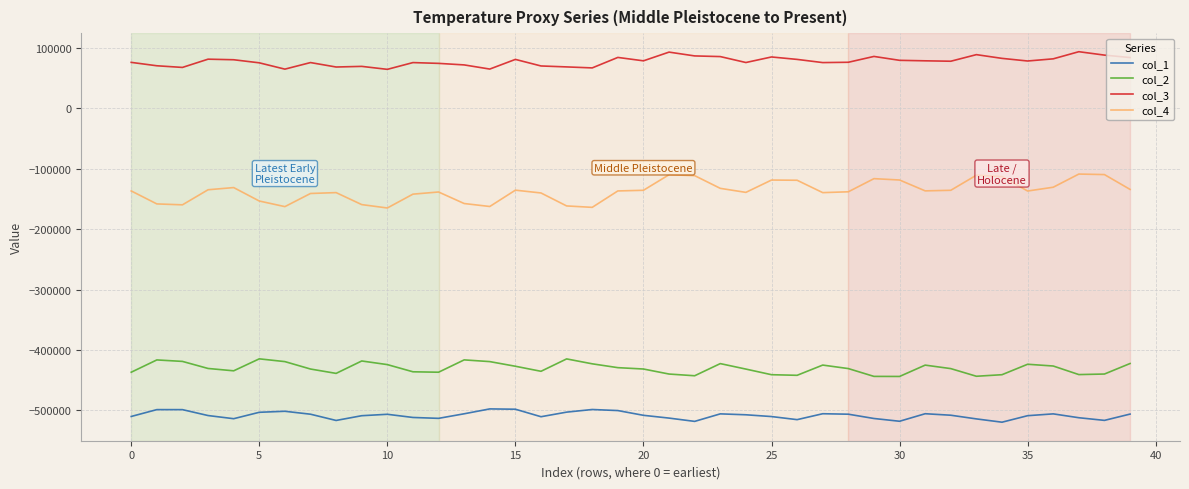

What is the difference between the maximum and minimum values in the col_1 series?

22010